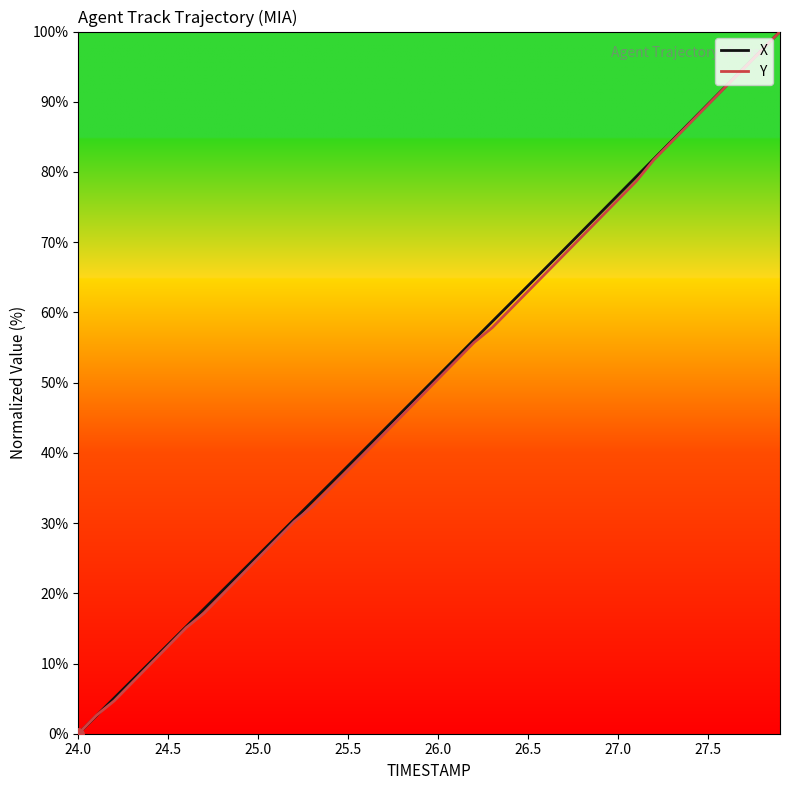

What is the highest value of the Y series?

100.0